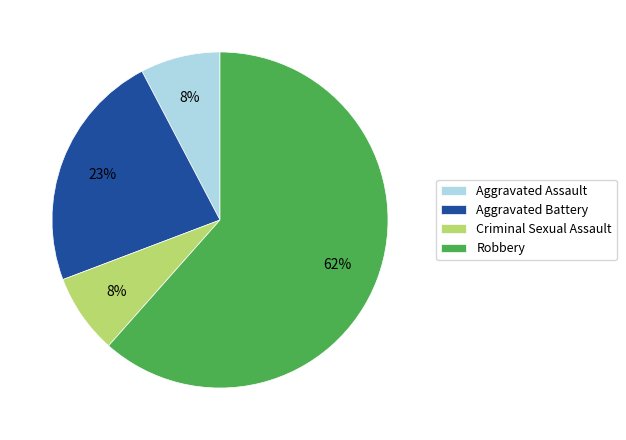

Is the sum of Robbery and Aggravated Assault greater than half?

Yes